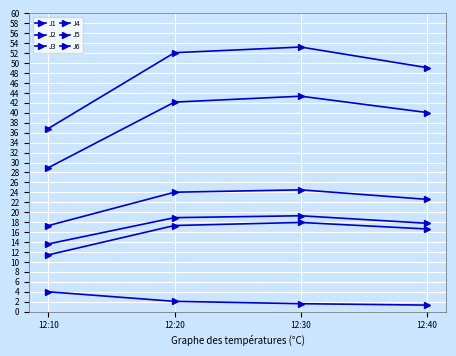

How many lines are shown in the chart?

6